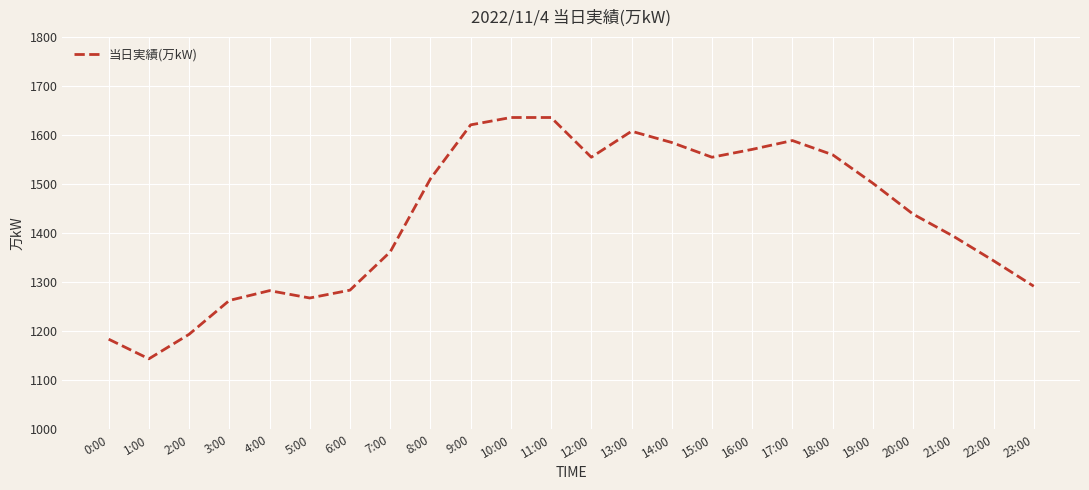

What is the sum of all values?

34380